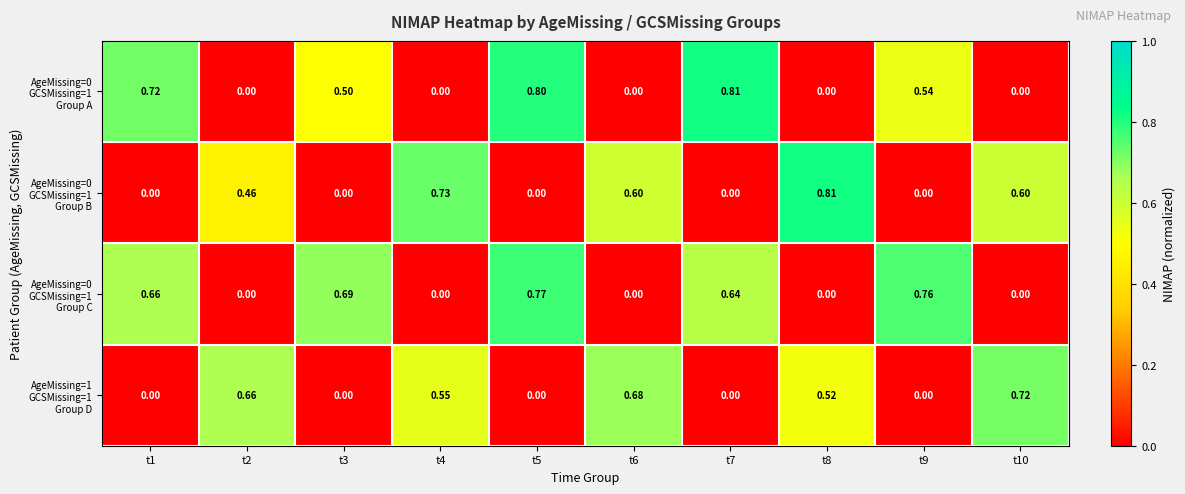

Count the number of data series in this chart.

4